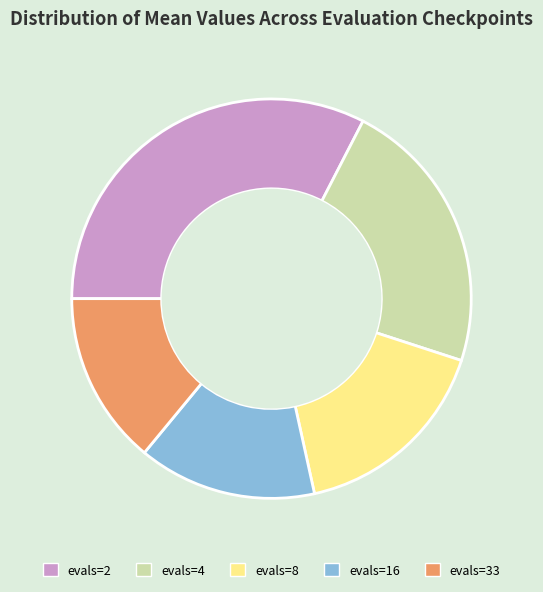

Is it true that evals=2 is 39% of the pie?

False